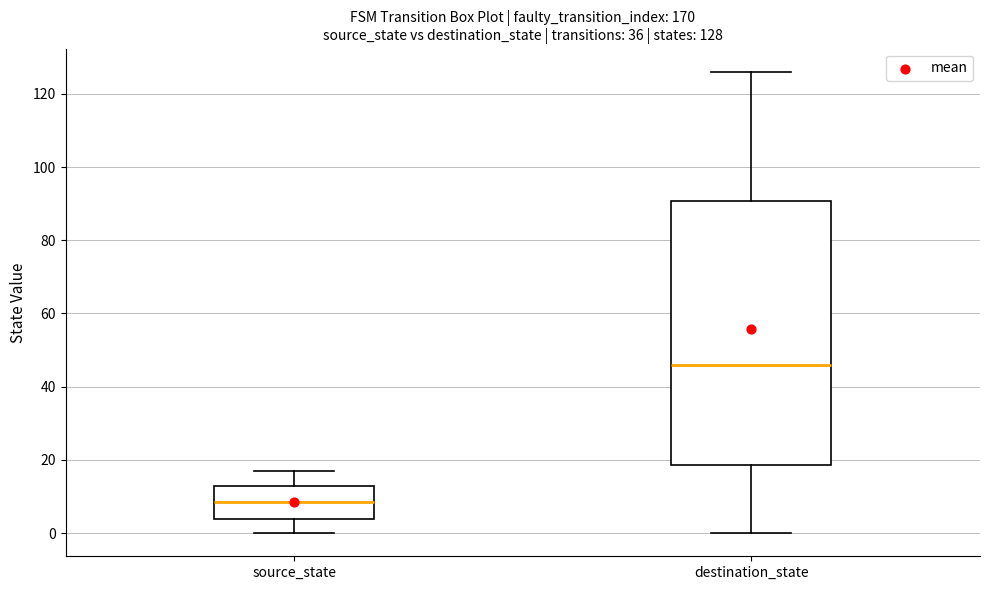

Comparing the boxes themselves (not the whiskers), which one is the tallest?

destination_state